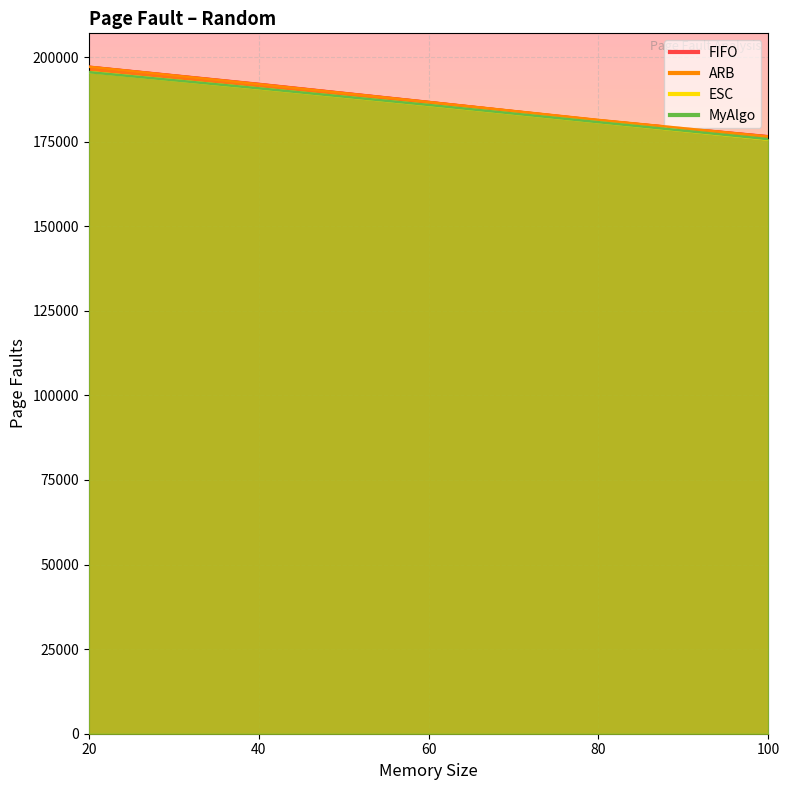

Reading left to right, what are all the values shown in this chart?

FIFO: 20=197148	40=192071	60=186734	80=181289	100=176596
ARB: 20=197122	40=191985	60=186698	80=181402	100=176501
ESC: 20=195567	40=190716	60=185794	80=180716	100=175615
MyAlgo: 20=195532	40=190756	60=185837	80=180742	100=175729